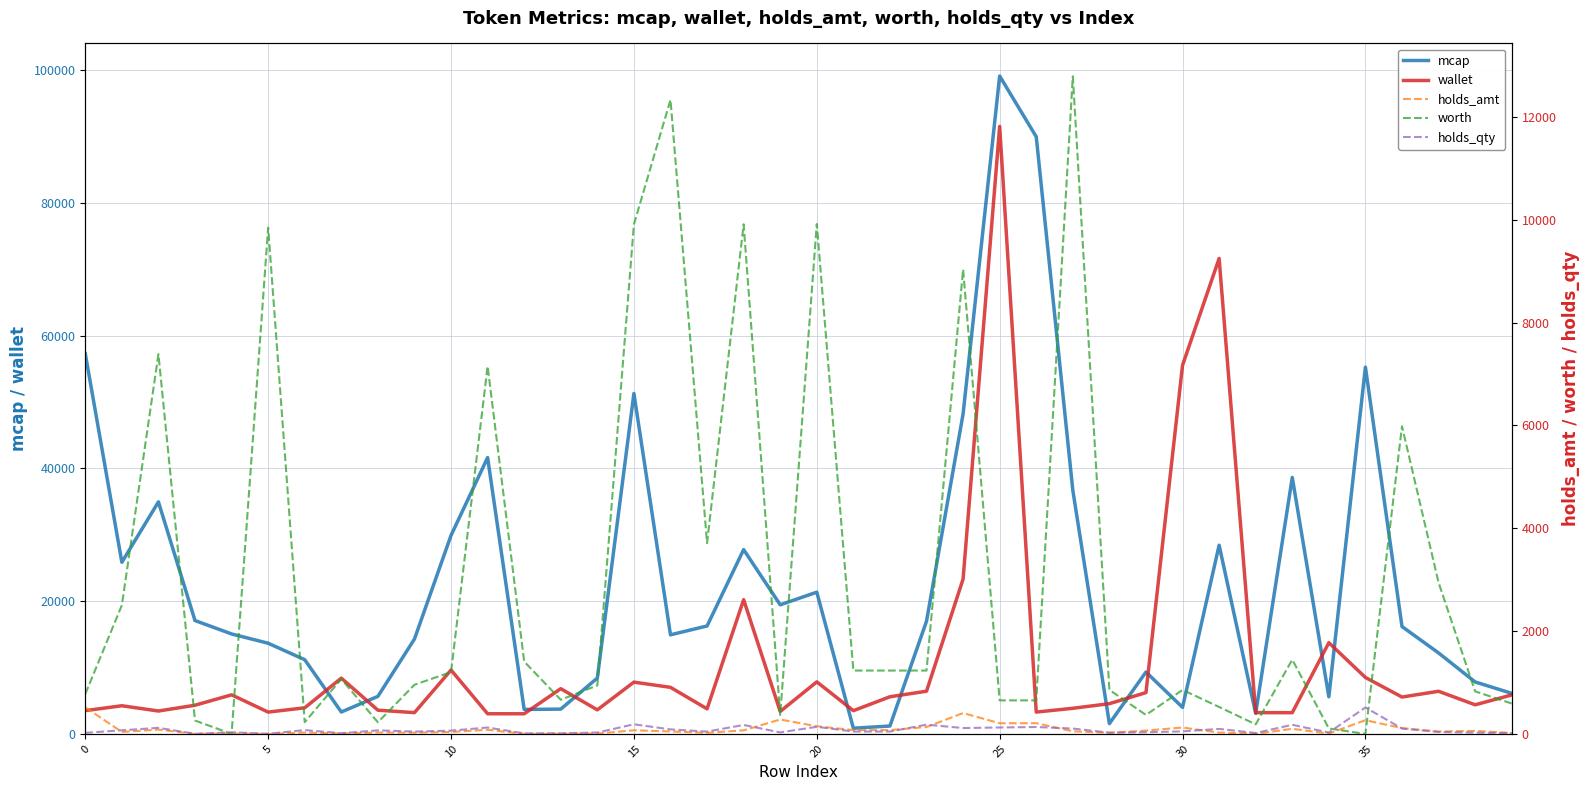

Which series has the largest range (max minus min)?

mcap